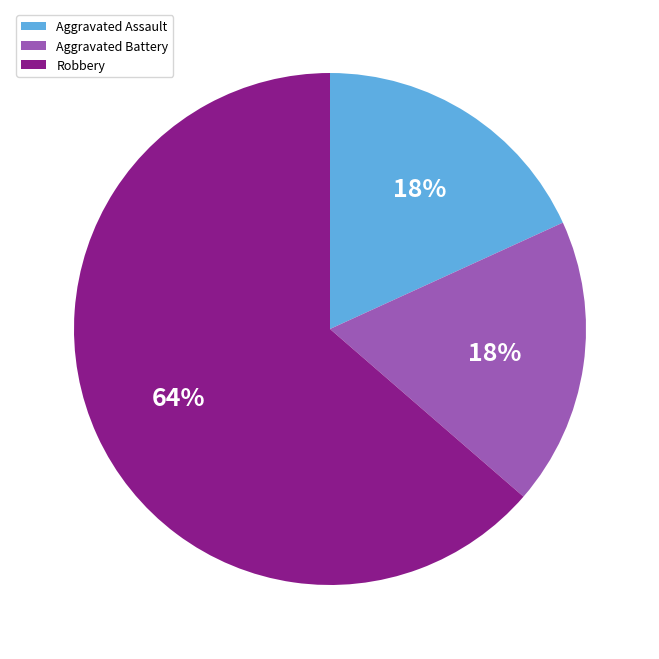

True or false: Robbery accounts for 73% of the total.

False